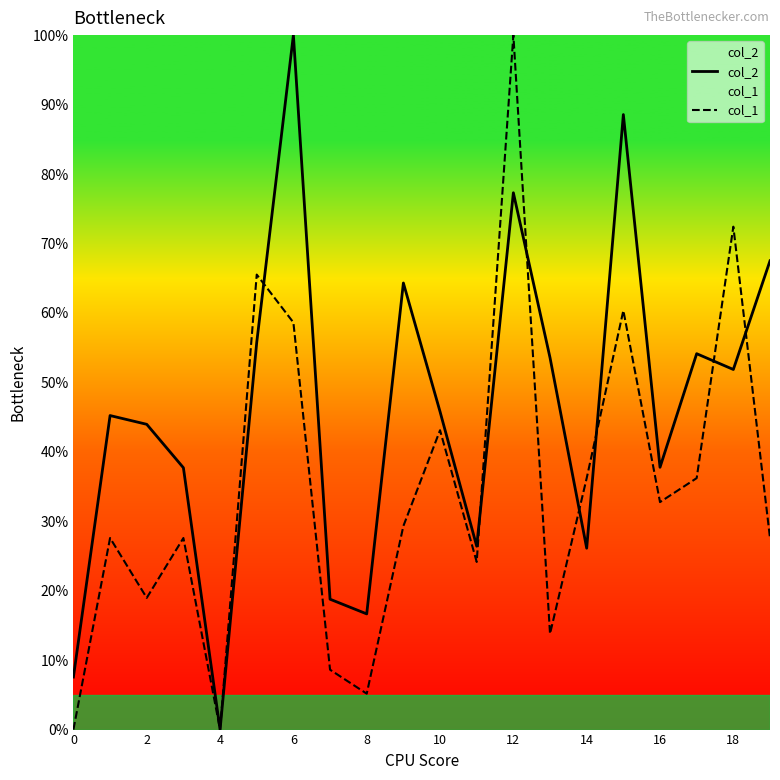

What is the difference between the second highest and minimum values in the col_1 series?

72.4